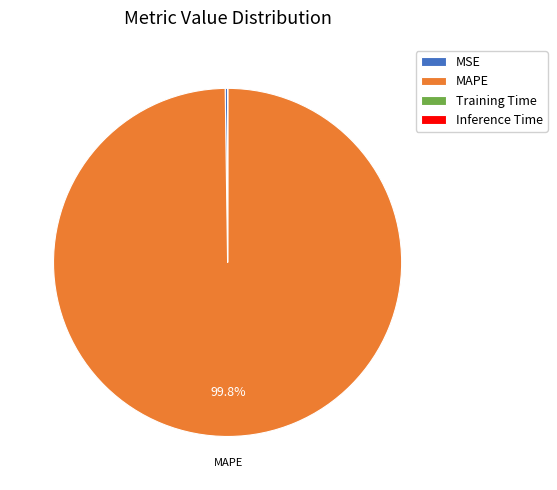

What is the majority slice?

MAPE